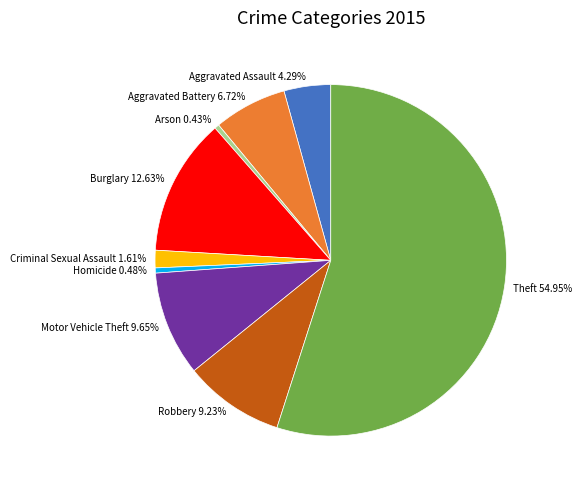

Is it true that Homicide is 0% of the pie?

True